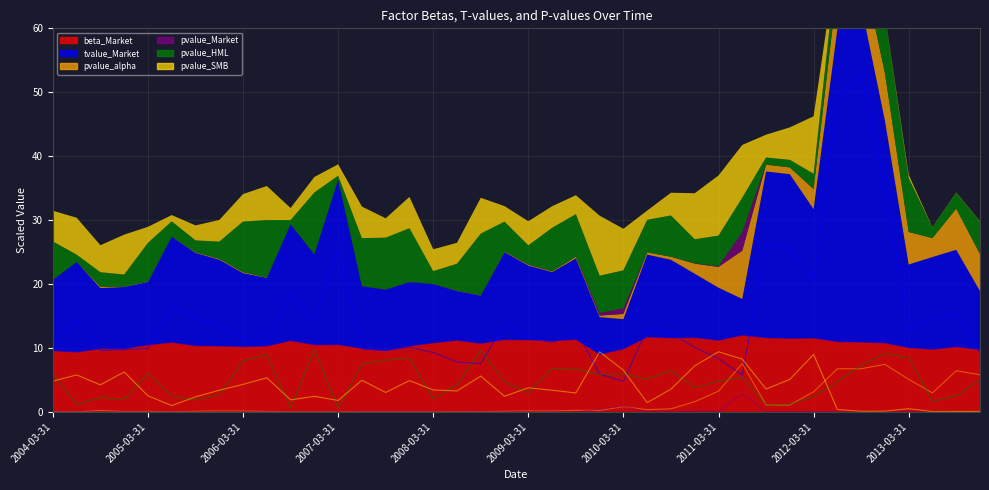

Where do beta_Market and tvalue_Market first cross each other?

2004-06-30 and 2004-09-30